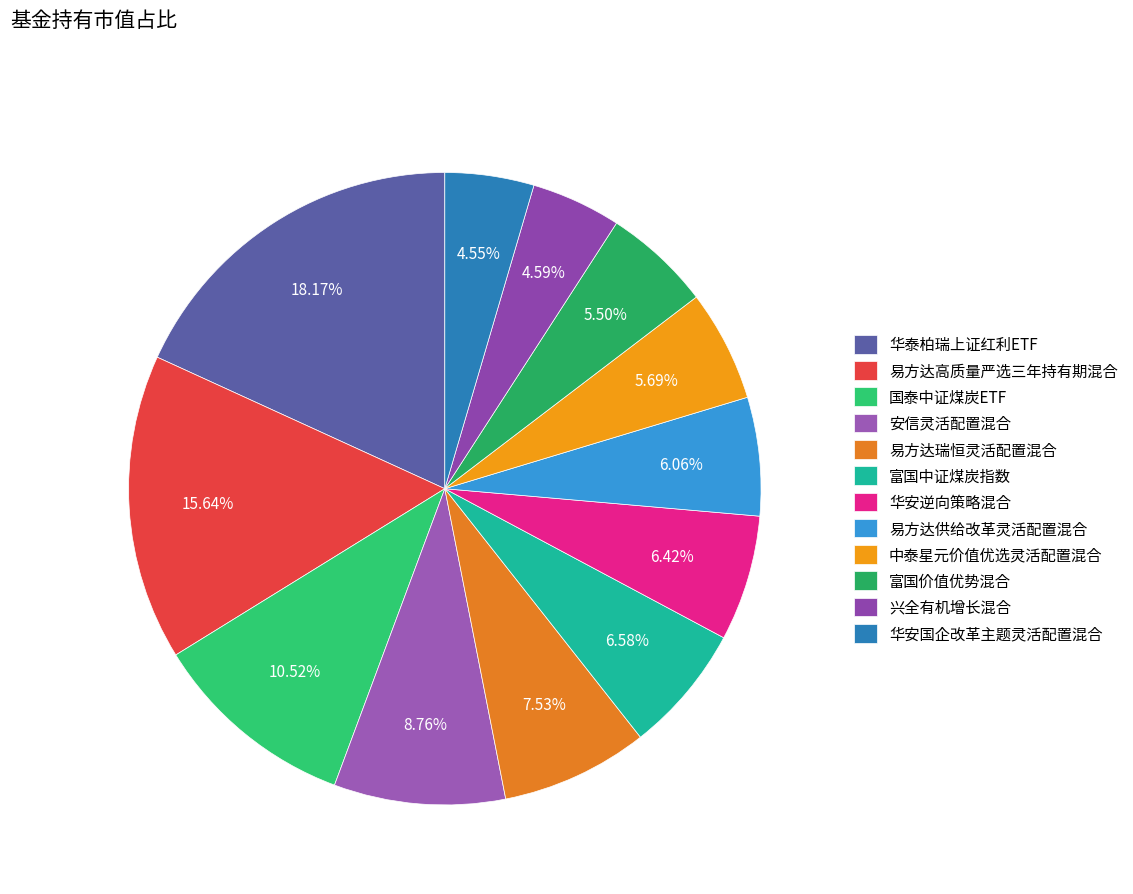

True or false: 富国价值优势混合 accounts for 11% of the total.

False